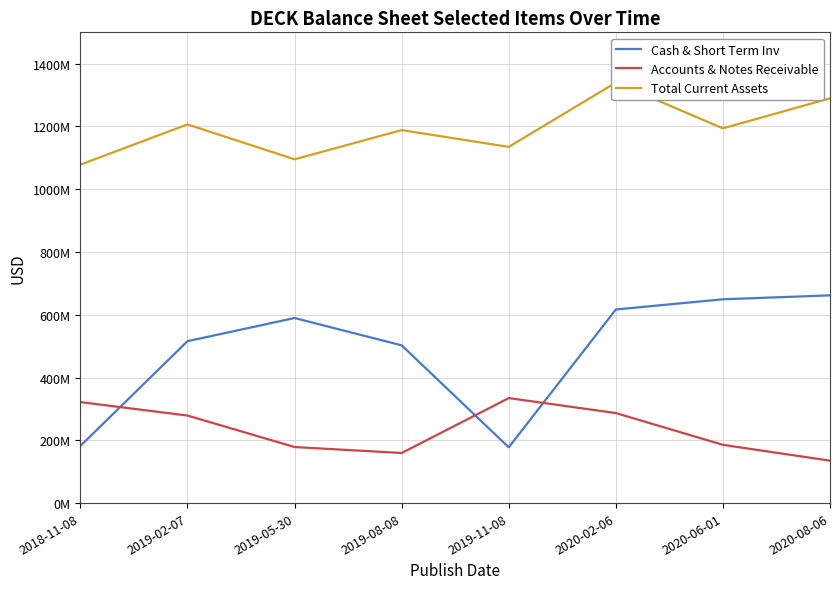

What is the label of the 6th point from the left?

2020-02-06